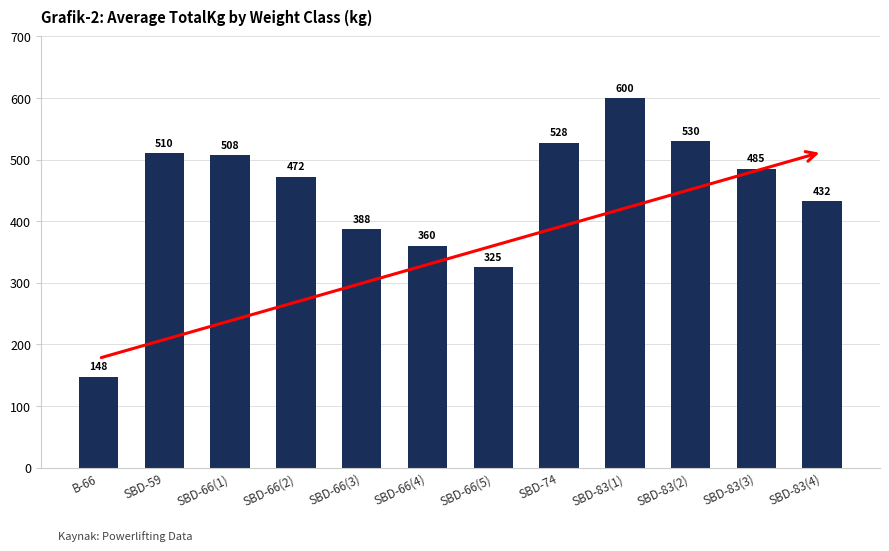

What position from the right is SBD-83(4)?

1